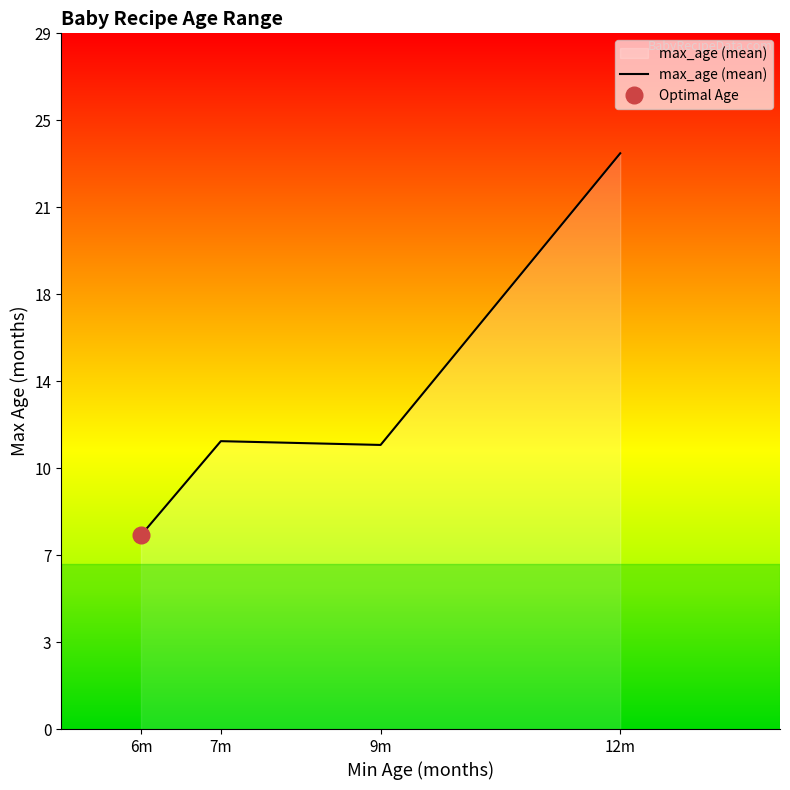

True or false: the data has more than 0 interior local peaks.

True